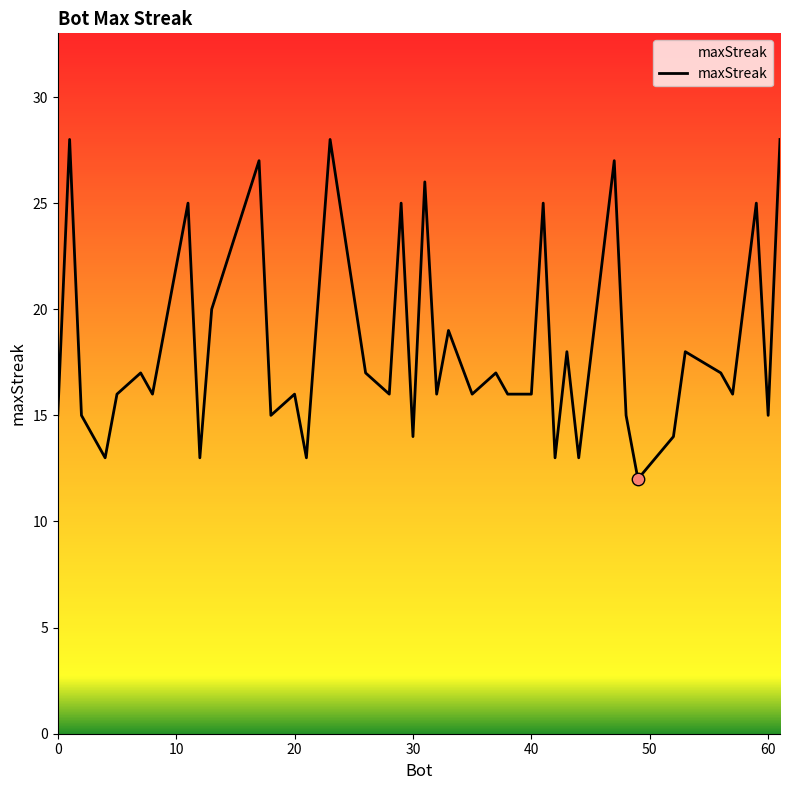

What is the minimum value shown in the chart?

12